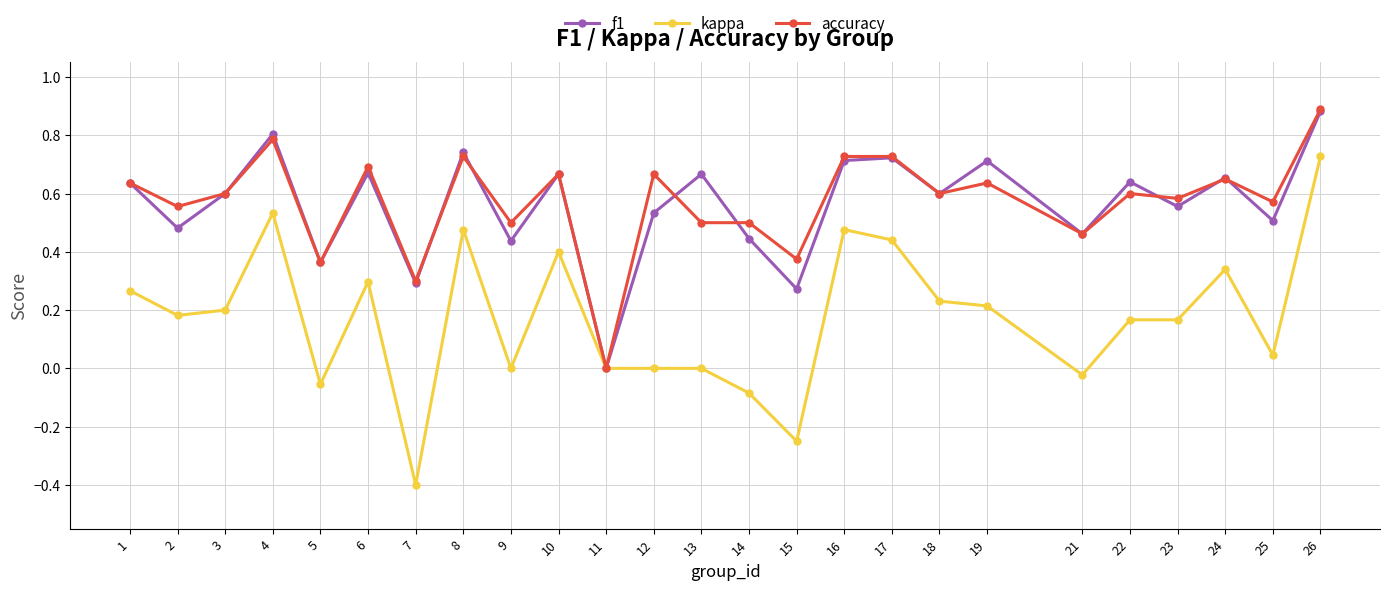

Which series has the largest range (max minus min)?

kappa